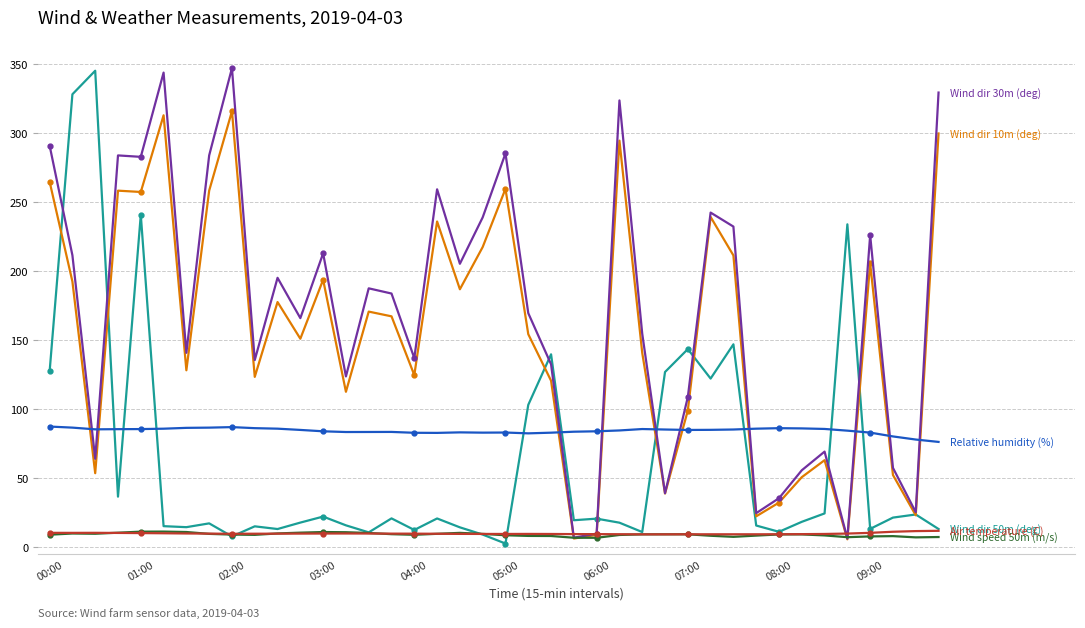

Is this an area chart (filled region under the line)?

No